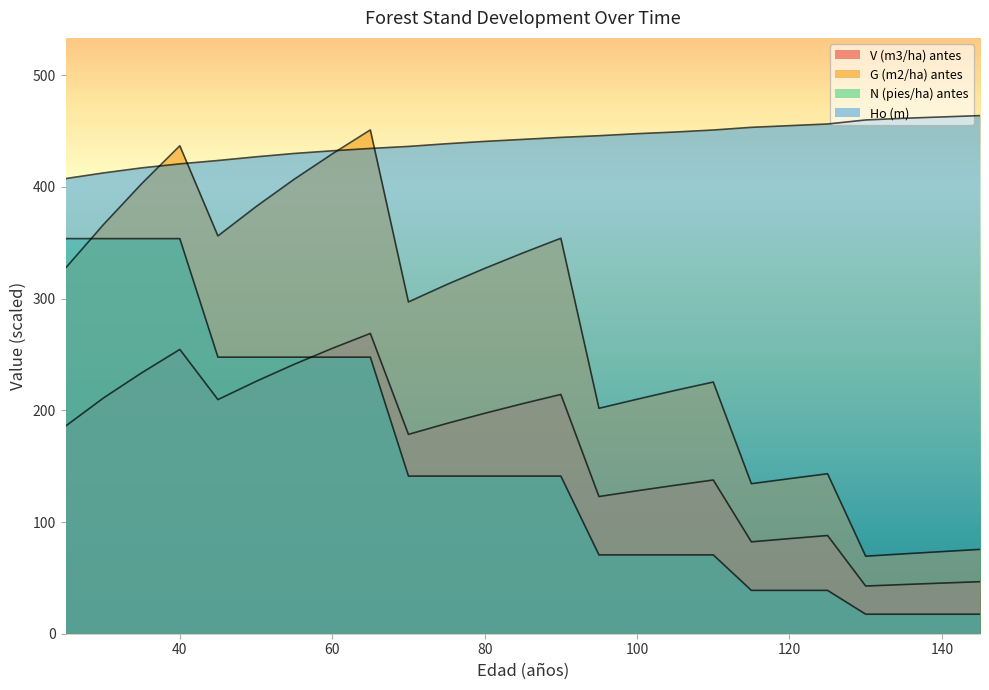

Where do G (m2/ha) antes and N (pies/ha) antes first cross each other?

25 and 30